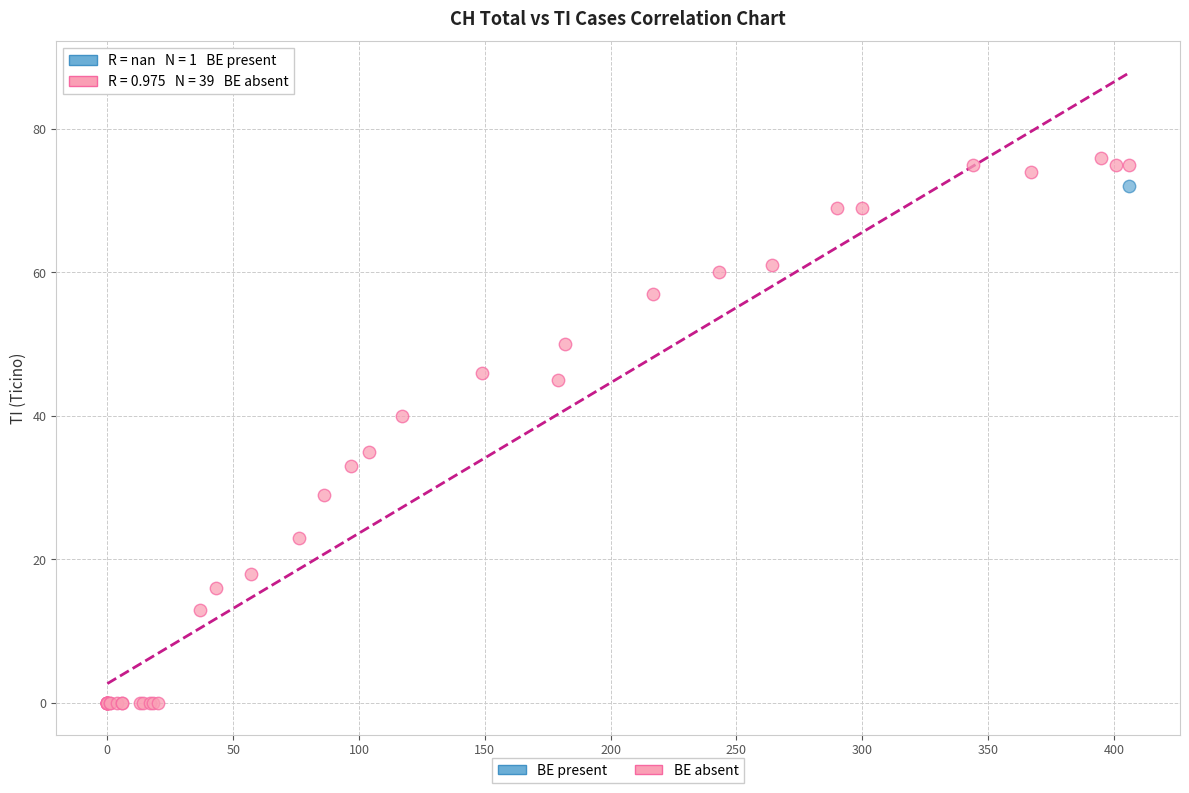

What are all the series names shown in the legend?

BE present, BE absent